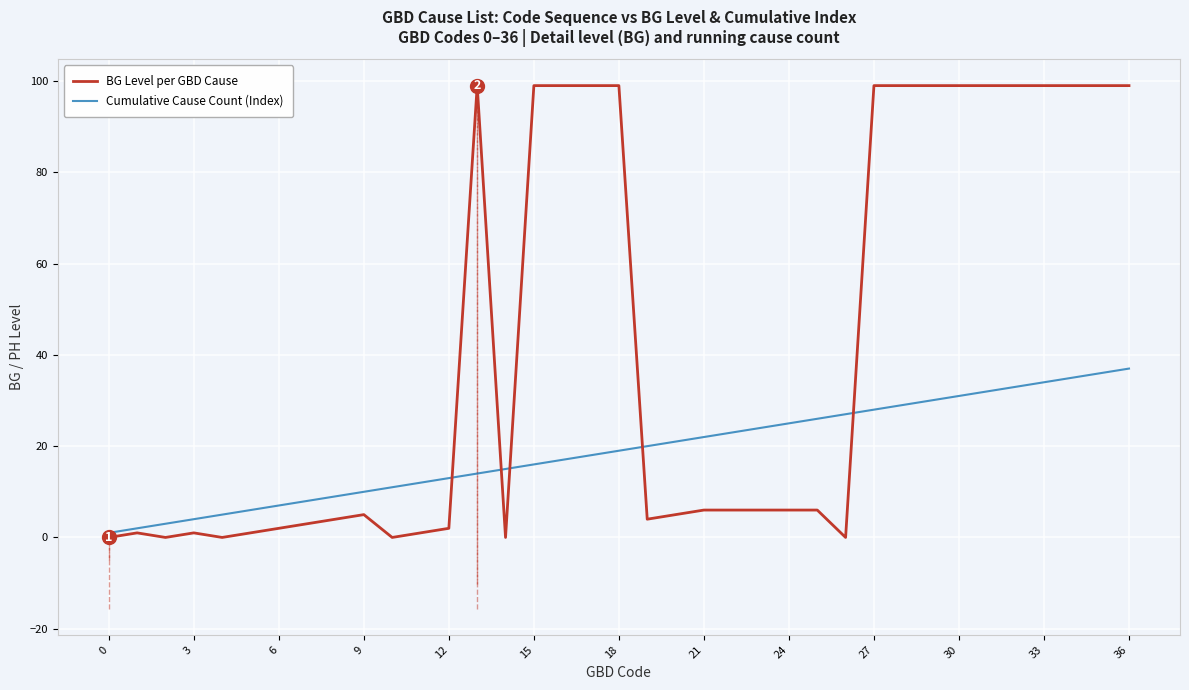

Rank the series by their maximum value, from highest to lowest.

BG Level per GBD Cause, Cumulative Cause Count (Index)